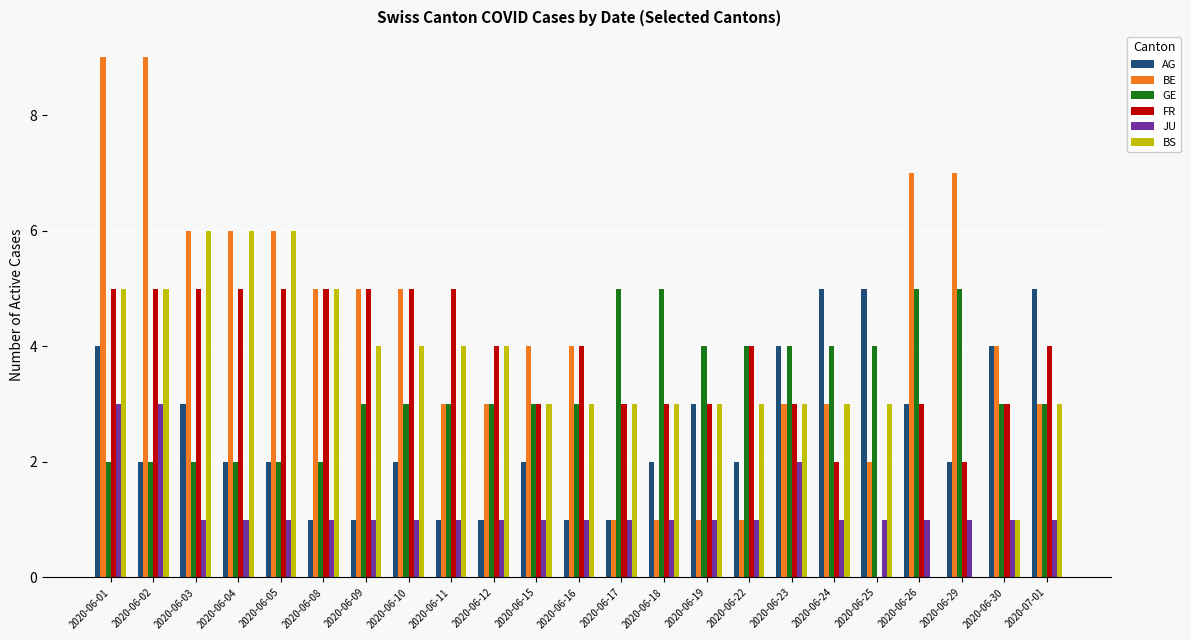

What is the total value across all series at 2020-07-01?

19